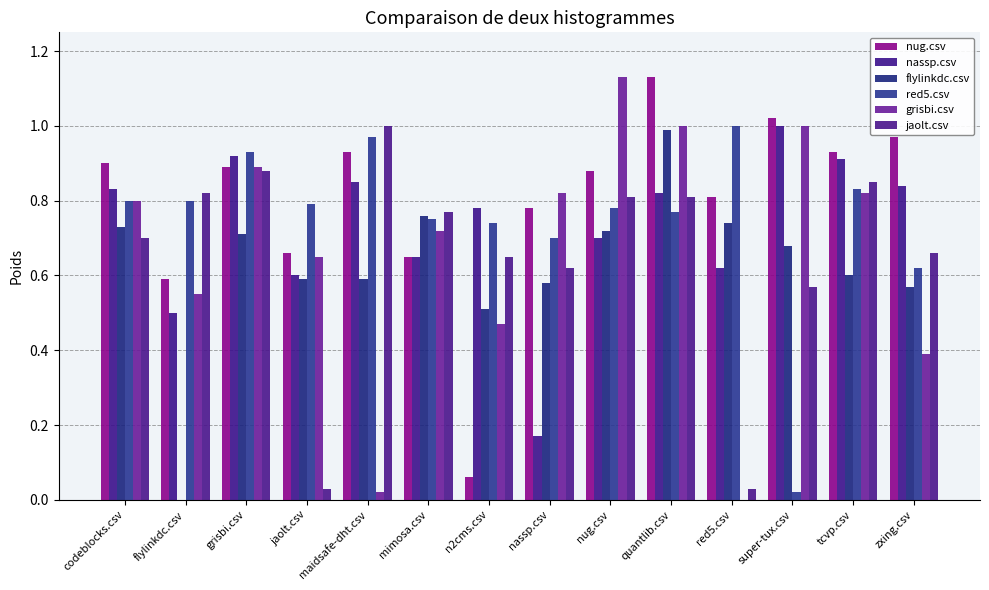

What is the sum of all nug.csv values?

11.2